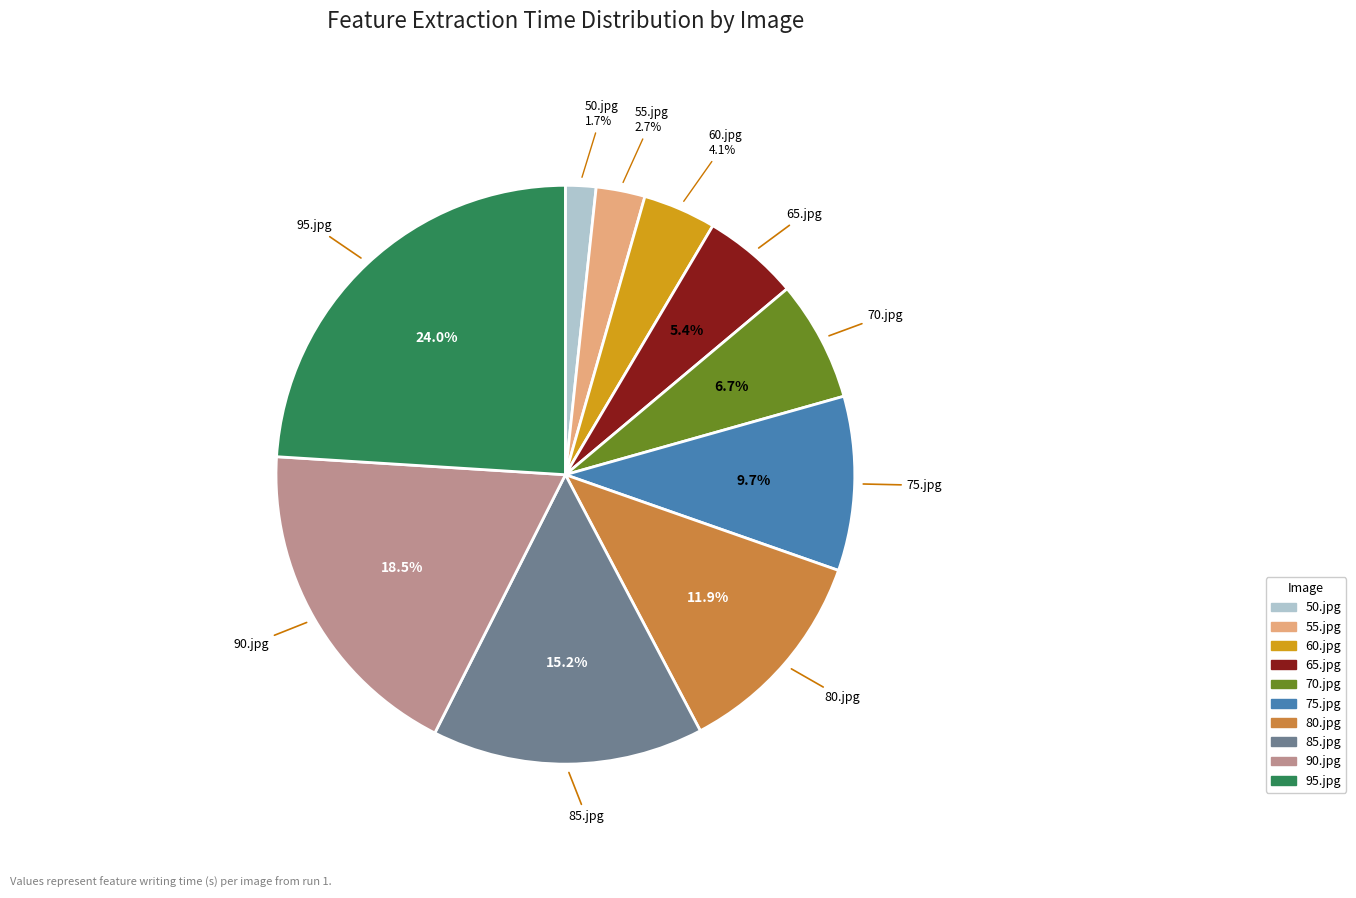

What is the smallest slice in the pie chart?

50.jpg